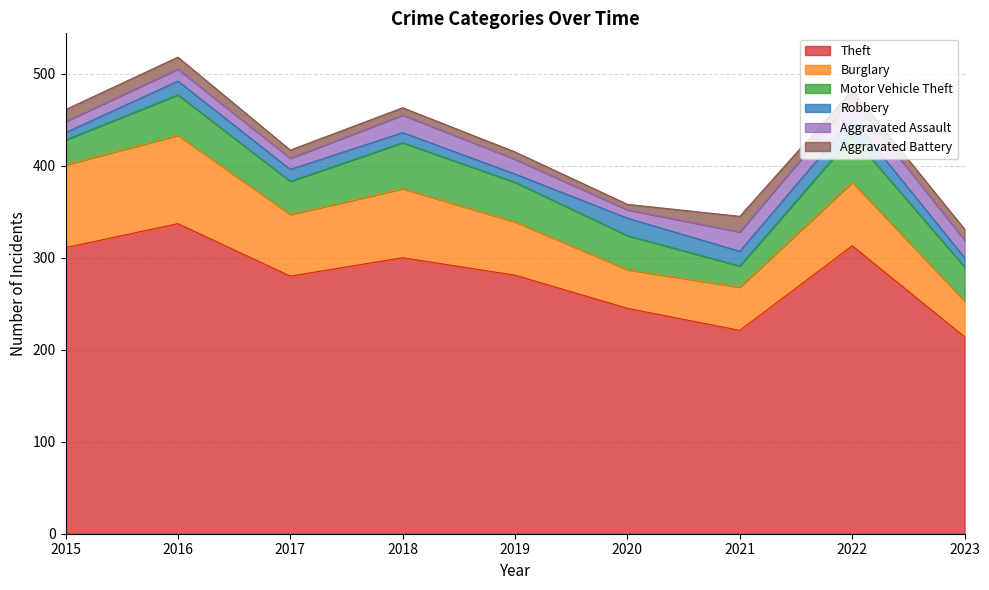

What is the difference between the second highest and second lowest values in the Aggravated Battery series?

5